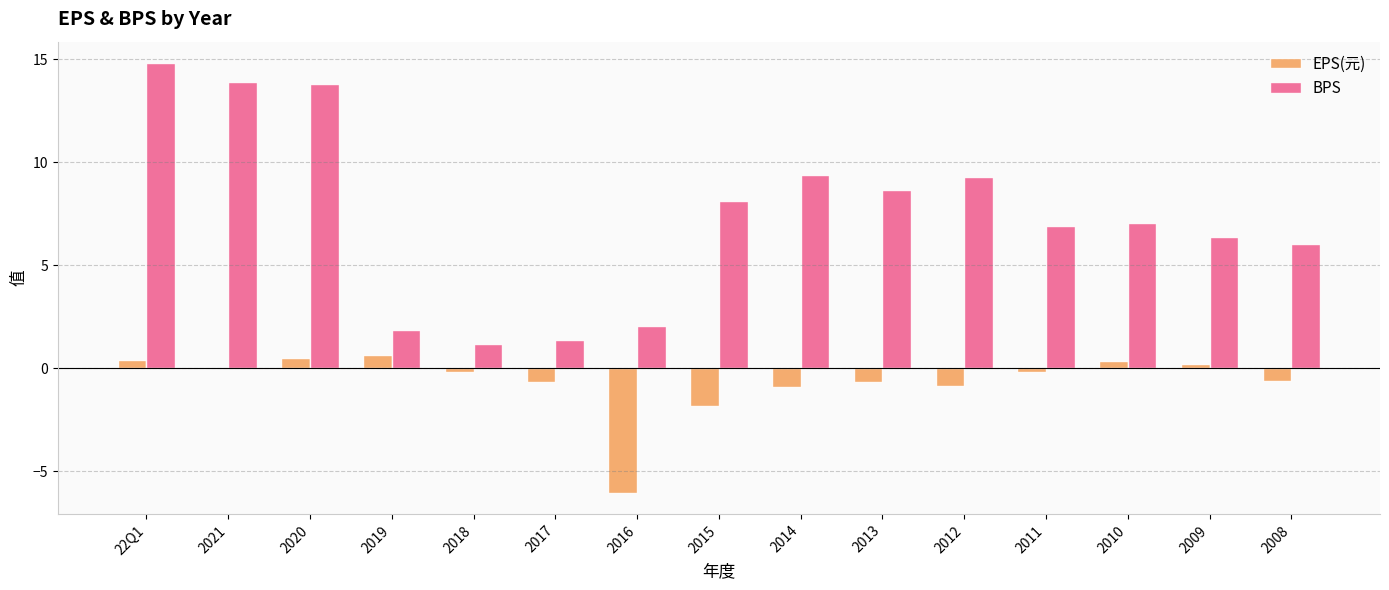

Which series has the largest total across all categories?

BPS